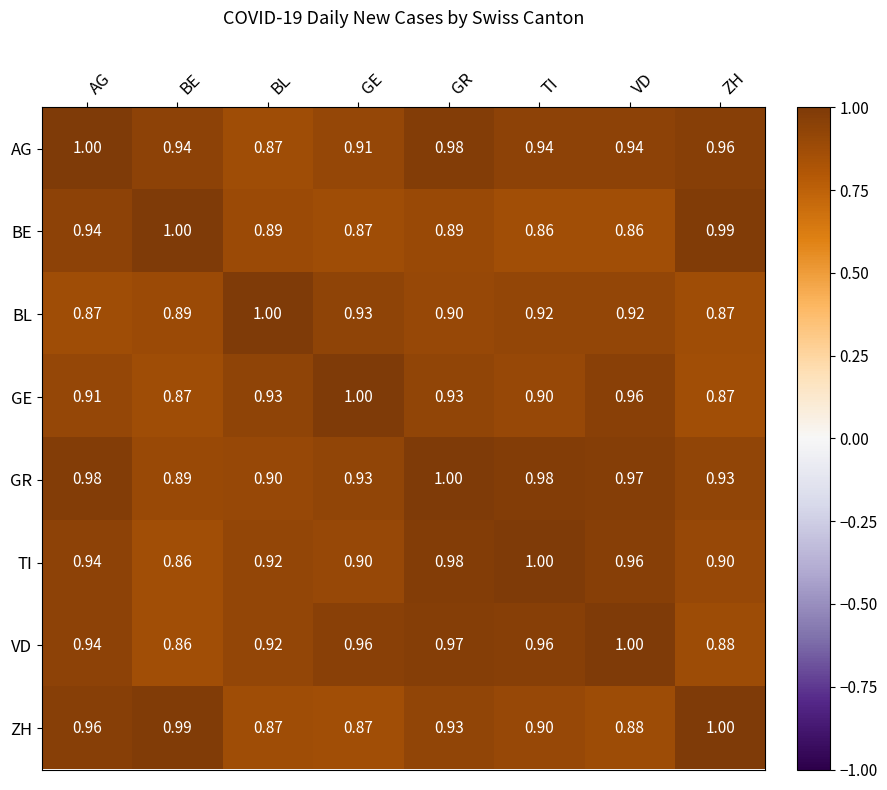

Between GR and TI, which series saw the biggest shift?

AG